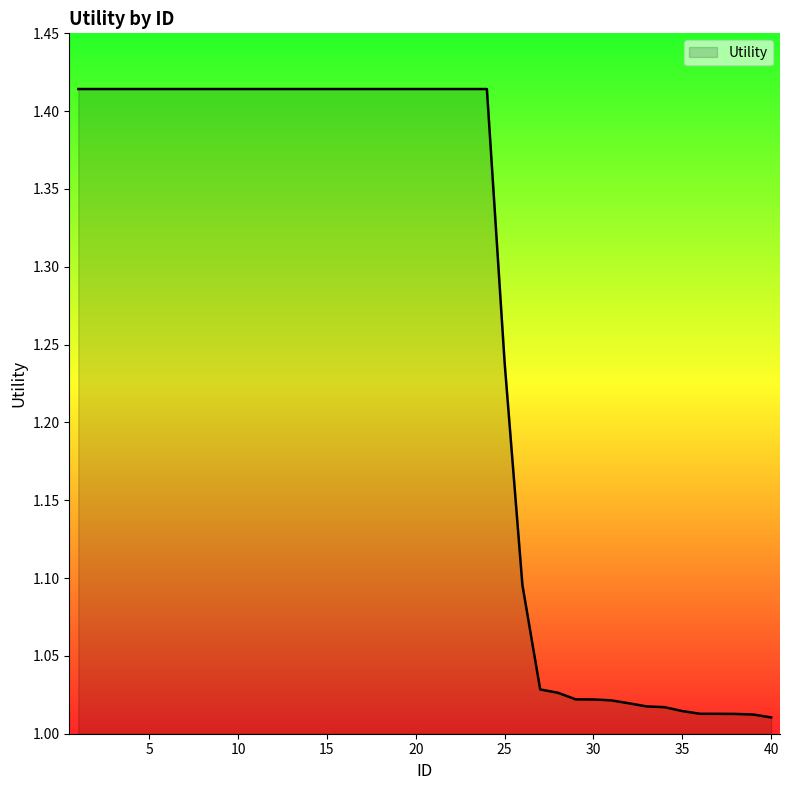

Rank the categories by value from lowest to highest.

40, 39, 38, 37, 36, 35, 34, 33, 32, 31, 30, 29, 28, 27, 26, 25, 1, 2, 3, 4, 5, 6, 7, 8, 9, 10, 11, 12, 13, 14, 15, 16, 17, 18, 19, 20, 21, 22, 23, 24